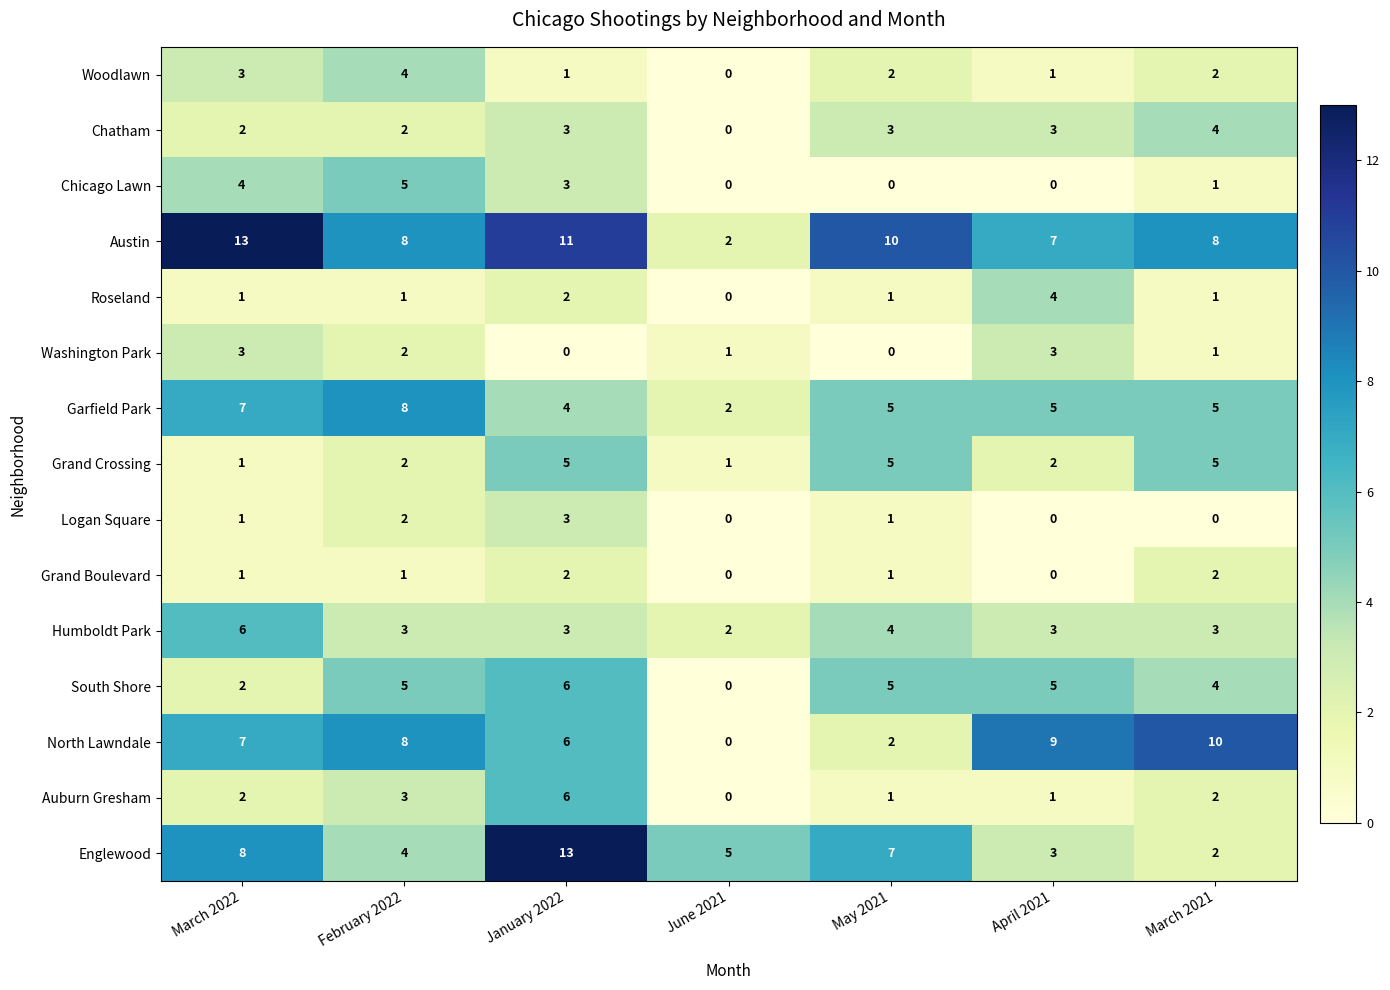

What is the highest value of the South Shore series?

6